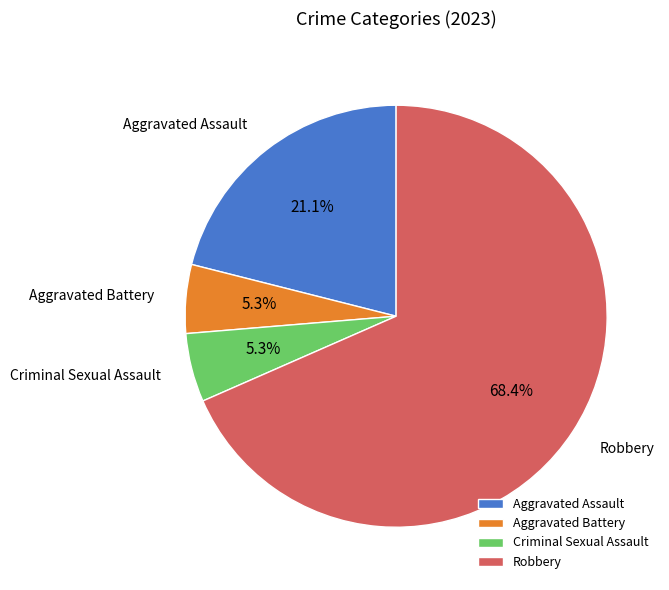

To the nearest percent, what is the difference between the largest and smallest slice percentages?

63%